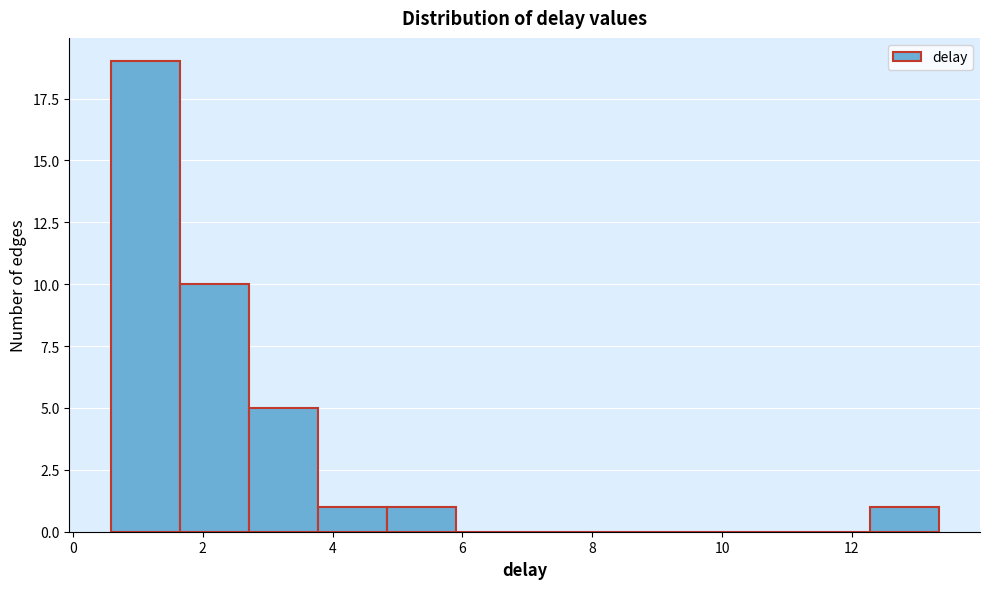

Reading left to right, list every bar in this chart as the range it spans on the x-axis followed by its height. Neither the bar edges nor the heights are printed on the chart, so give them approximately, as read against the axes.

0.6 to 1.6: 19
1.6 to 2.8: 10
2.8 to 3.8: 5
3.8 to 4.8: 1
4.8 to 5.8: 1
5.8 to 7.0: 0
7.0 to 8.0: 0
8.0 to 9.0: 0
9.0 to 10.2: 0
10.2 to 11.2: 0
11.2 to 12.2: 0
12.2 to 13.4: 1